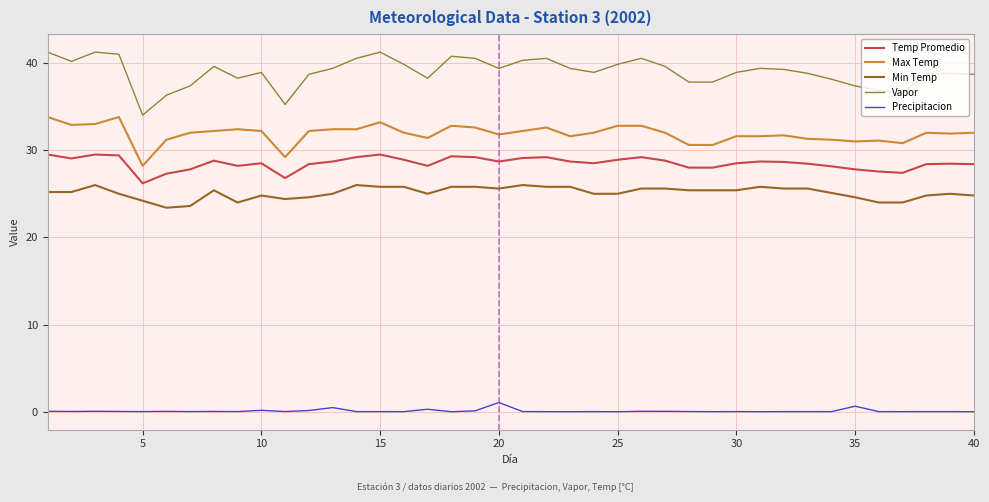

What is the average value of the Max Temp series?

31.9